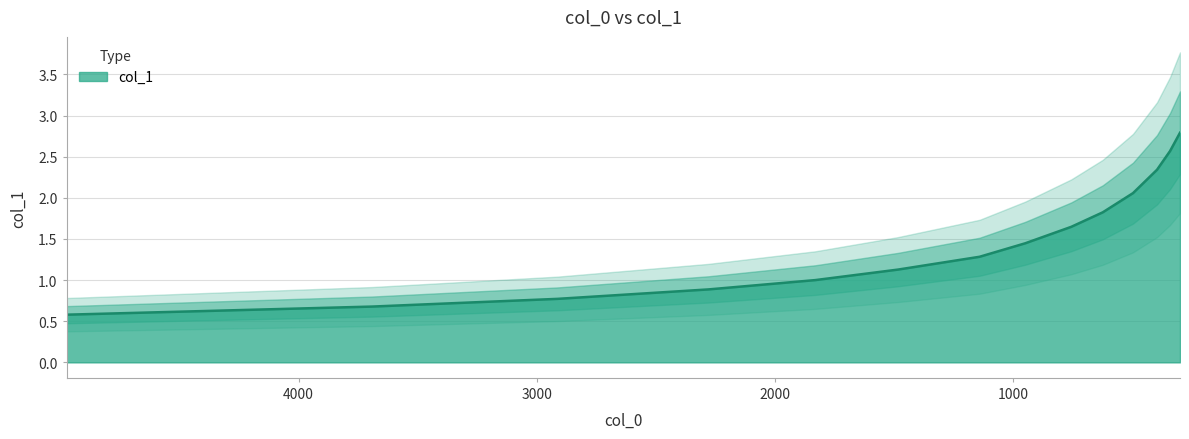

Reading right to left, what are all the values shown in this chart?

297.6125623617227=2.8	339.48681470040555=2.6	394.1072250690048=2.3	495.0938085271537=2.1	621.9354663522719=1.8	754.3336575247826=1.6	947.6251630219963=1.4	1139.417815897978=1.3	1482.3993973025283=1.1	1829.8626608909105=1.0	2278.631213352061=0.9	2913.177678341504=0.8	3691.835600801187=0.7	4974.8445349626245=0.6